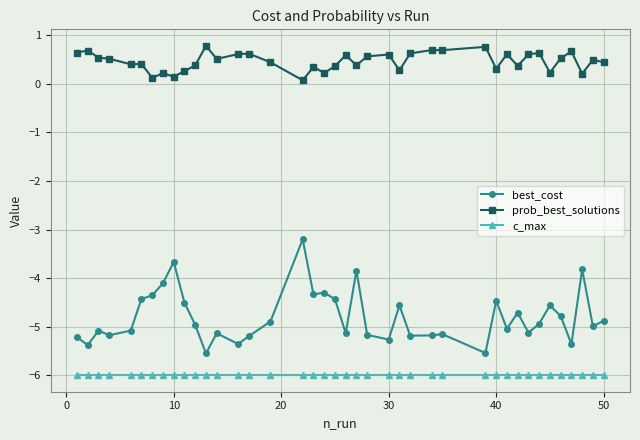

Does the chart display data point markers on the line(s)?

Yes